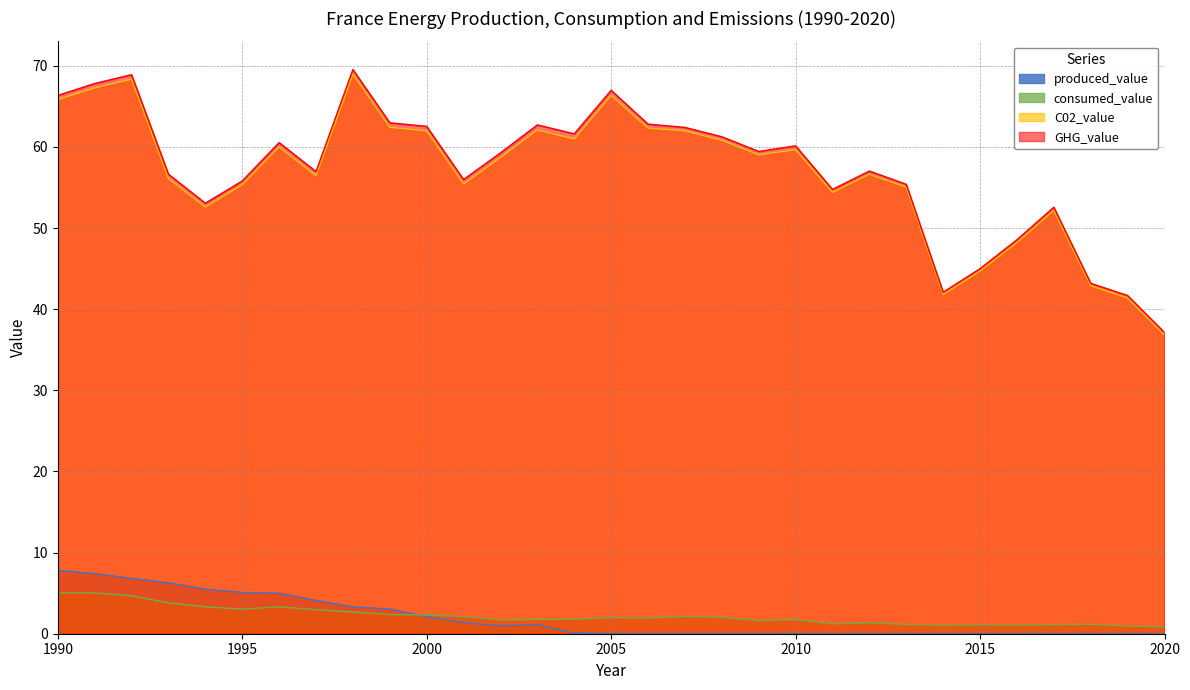

Reading right to left, what are all the values shown in this chart?

produced_value: 0.0	0.0	0.0	0.0	0.0	0.0	0.0	0.0	0.0	0.0	0.0	0.0	0.0	0.0	0.0	0.0	0.1	1.1	1.0	1.4	2.1	3.0	3.3	4.1	5.0	5.1	5.5	6.3	6.8	7.4	7.8
consumed_value: 0.8	0.9	1.2	1.1	1.1	1.1	1.1	1.1	1.3	1.2	1.8	1.6	2.0	2.1	1.9	2.0	1.8	1.8	1.7	2.1	2.3	2.4	2.7	3.0	3.3	3.0	3.3	3.8	4.7	5.0	5.0
C02_value: 36.8	41.4	42.9	52.2	48.2	44.7	41.8	55.0	56.6	54.4	59.6	59.0	60.8	62.0	62.3	66.3	61.0	62.1	58.7	55.4	62.0	62.4	69.0	56.4	60.0	55.3	52.6	56.1	68.3	67.3	65.8
GHG_value: 37.1	41.7	43.2	52.6	48.5	45.0	42.1	55.4	57.0	54.8	60.1	59.4	61.2	62.4	62.8	67.0	61.6	62.7	59.3	56.0	62.5	63.0	69.5	57.0	60.5	55.8	53.1	56.6	68.9	67.8	66.3